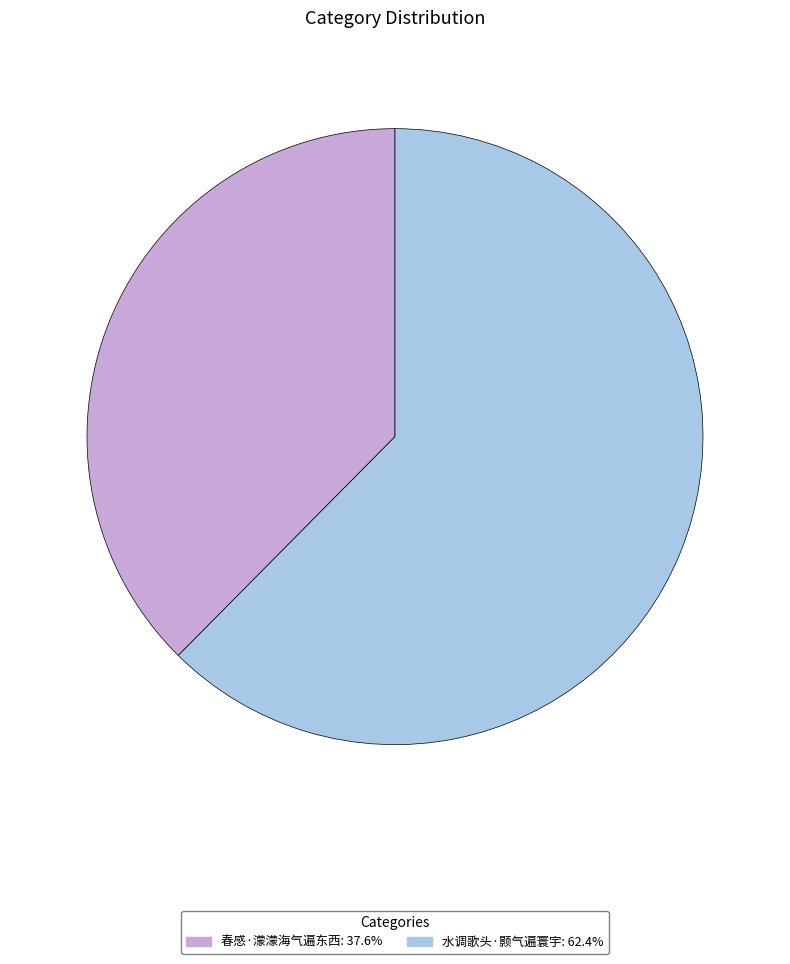

Count the number of slices in the pie.

2